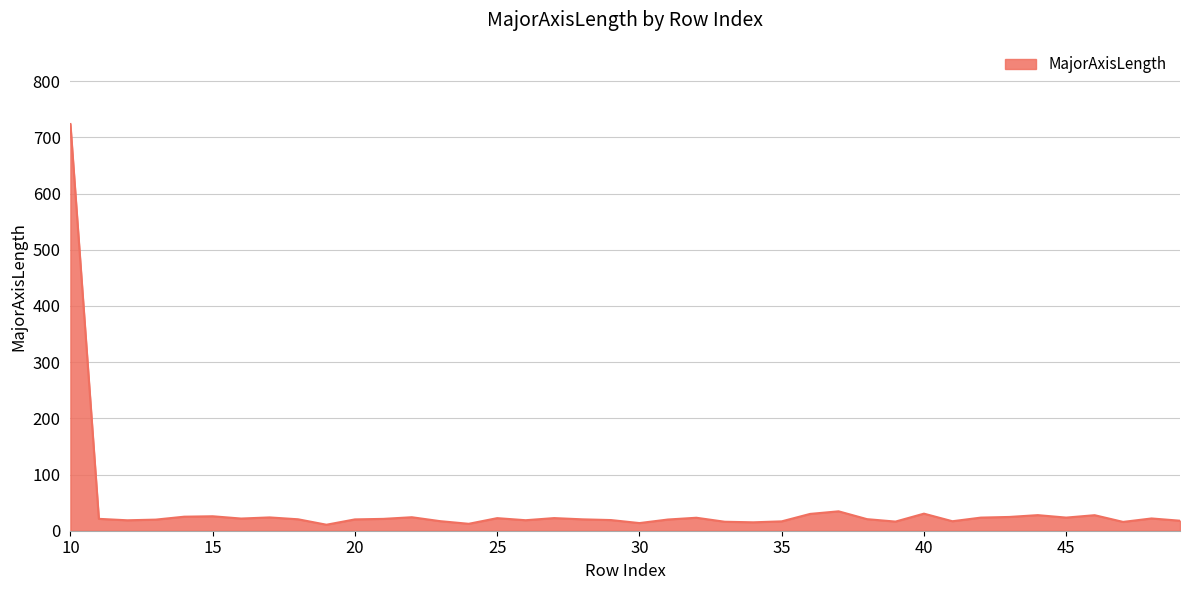

What is the difference between the maximum and minimum values?

713.2